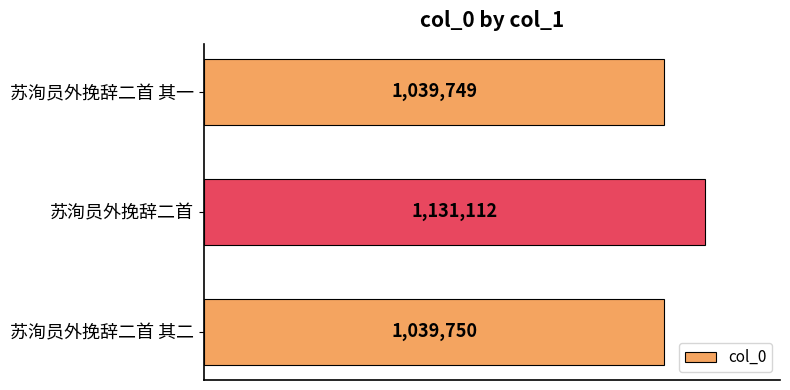

Are the bars grouped side by side (vs. stacked)?

No